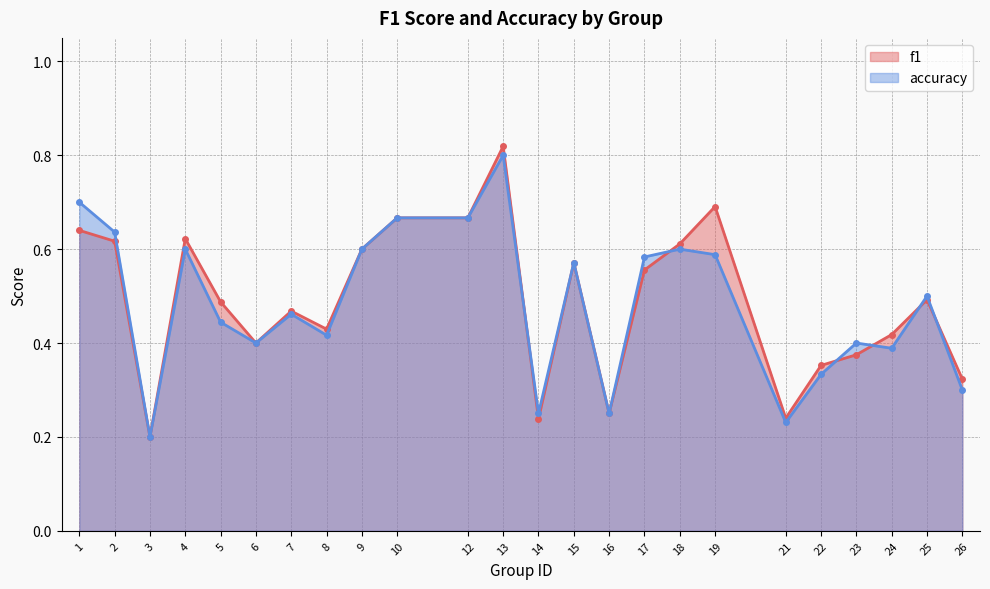

What is the sum of all accuracy values?

11.6